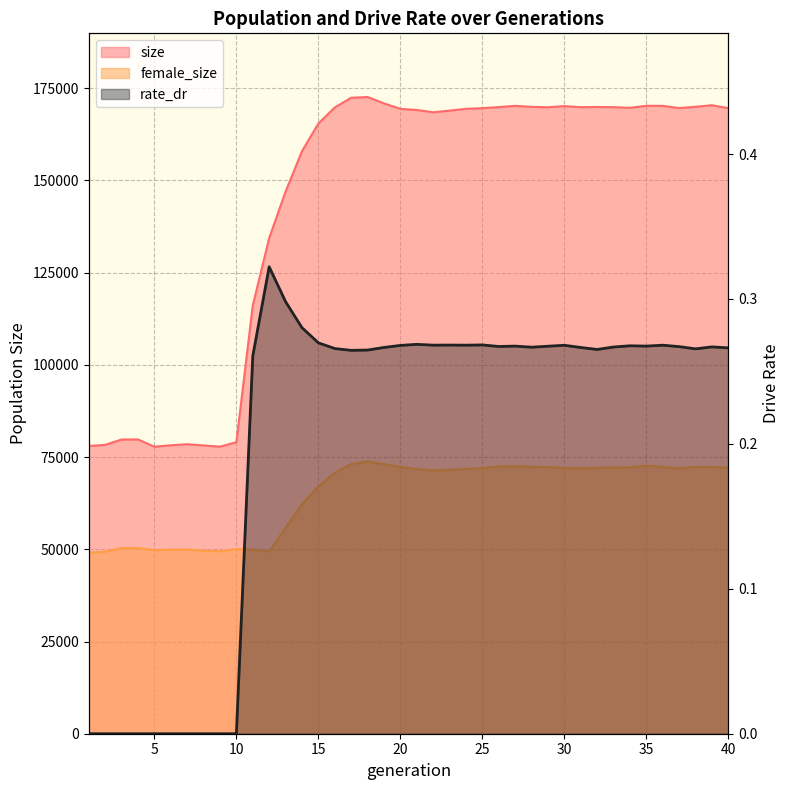

Reading right to left, extract all data points from this chart.

size: 40=169596.0	39=170388.0	38=169974.0	37=169626.0	36=170221.0	35=170243.0	34=169696.0	33=169864.0	32=169912.0	31=169859.0	30=170157.0	29=169843.0	28=169951.0	27=170221.0	26=169883.0	25=169593.0	24=169416.0	23=168931.0	22=168481.0	21=169103.0	20=169417.0	19=170885.0	18=172620.0	17=172419.0	16=169779.0	15=165438.0	14=157922.0	13=146982.0	12=134359.0	11=116118.0	10=79037.0	9=77824.0	8=78161.0	7=78486.0	6=78197.0	5=77824.0	4=79778.0	3=79764.0	2=78312.0	1=78001.0
female_size: 40=72080.0	39=72293.0	38=72344.0	37=71932.0	36=72329.0	35=72665.0	34=72234.0	33=72140.0	32=72112.0	31=71965.0	30=72025.0	29=72275.0	28=72358.0	27=72547.0	26=72422.0	25=72014.0	24=71773.0	23=71522.0	22=71394.0	21=71745.0	20=72348.0	19=73086.0	18=73805.0	17=73090.0	16=70722.0	15=67039.0	14=62216.0	13=55847.0	12=49378.0	11=49916.0	10=50067.0	9=49472.0	8=49606.0	7=49921.0	6=49901.0	5=49756.0	4=50337.0	3=50356.0	2=49380.0	1=49101.0
rate_dr: 40=0.3	39=0.3	38=0.3	37=0.3	36=0.3	35=0.3	34=0.3	33=0.3	32=0.3	31=0.3	30=0.3	29=0.3	28=0.3	27=0.3	26=0.3	25=0.3	24=0.3	23=0.3	22=0.3	21=0.3	20=0.3	19=0.3	18=0.3	17=0.3	16=0.3	15=0.3	14=0.3	13=0.3	12=0.3	11=0.3	10=0.0	9=0.0	8=0.0	7=0.0	6=0.0	5=0.0	4=0.0	3=0.0	2=0.0	1=0.0